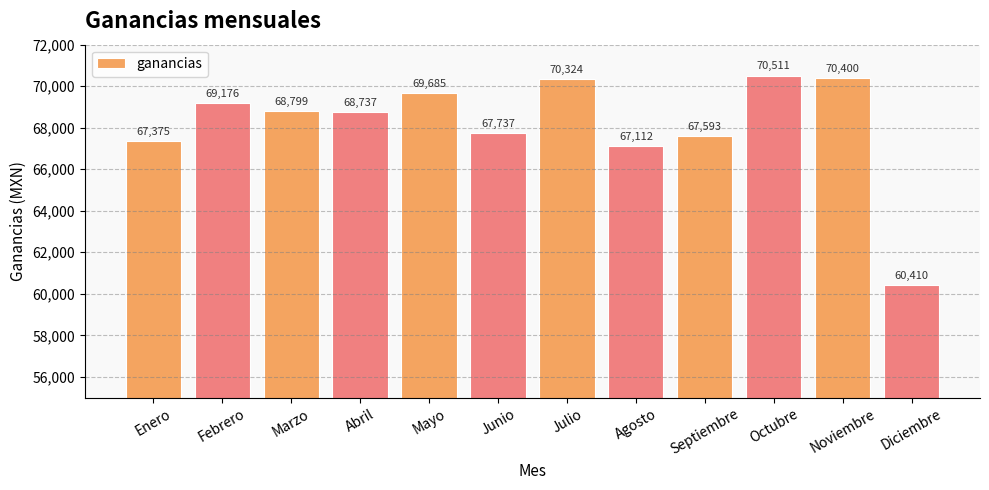

Rank the categories by value from highest to lowest.

Octubre, Noviembre, Julio, Mayo, Febrero, Marzo, Abril, Junio, Septiembre, Enero, Agosto, Diciembre